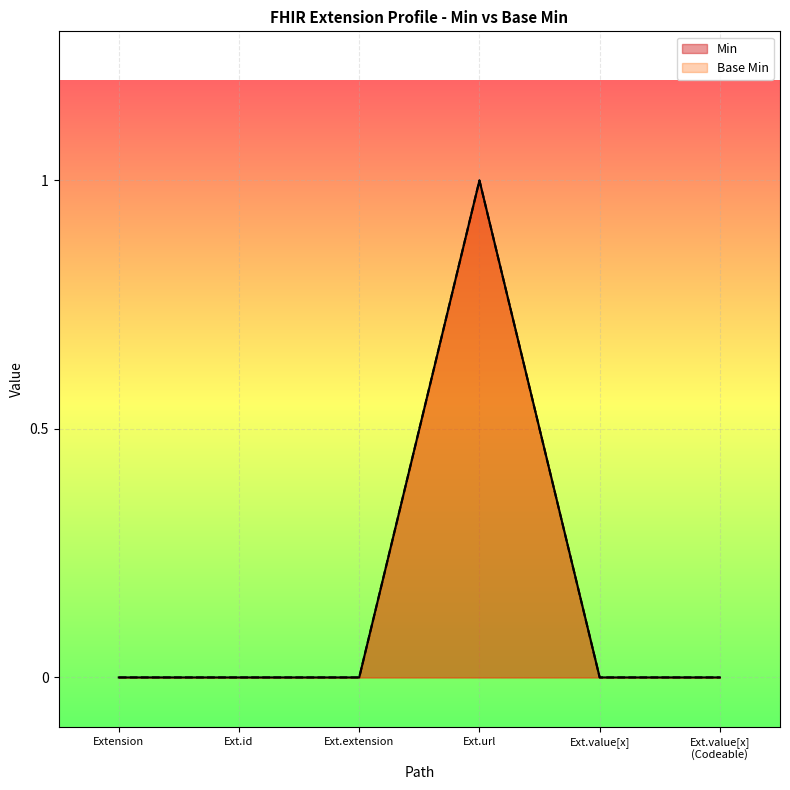

Reading left to right, extract all data points from this chart.

Min: Extension=0	Ext.id=0	Ext.extension=0	Ext.url=1	Ext.value[x]=0	Ext.value[x]
(Codeable)=0
Base Min: Extension=0	Ext.id=0	Ext.extension=0	Ext.url=1	Ext.value[x]=0	Ext.value[x]
(Codeable)=0